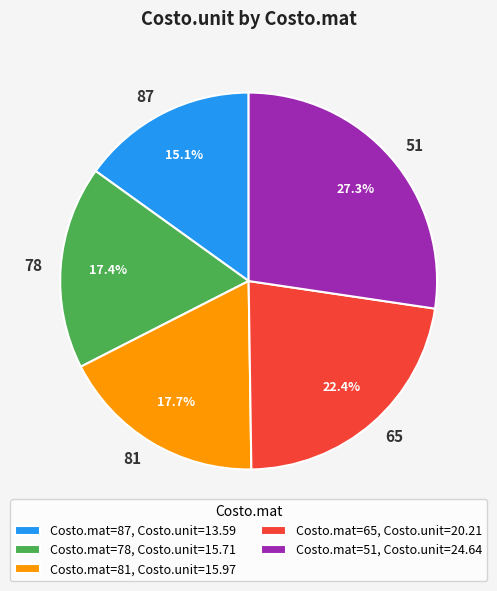

What is the total percentage of 87 and 81?

32.8%